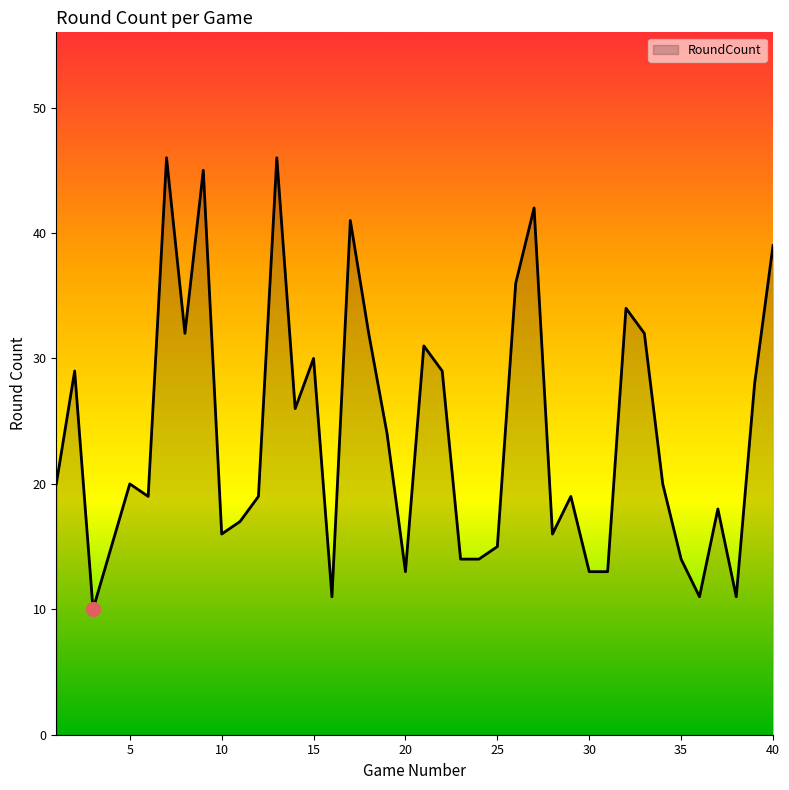

What is the smallest value displayed?

10